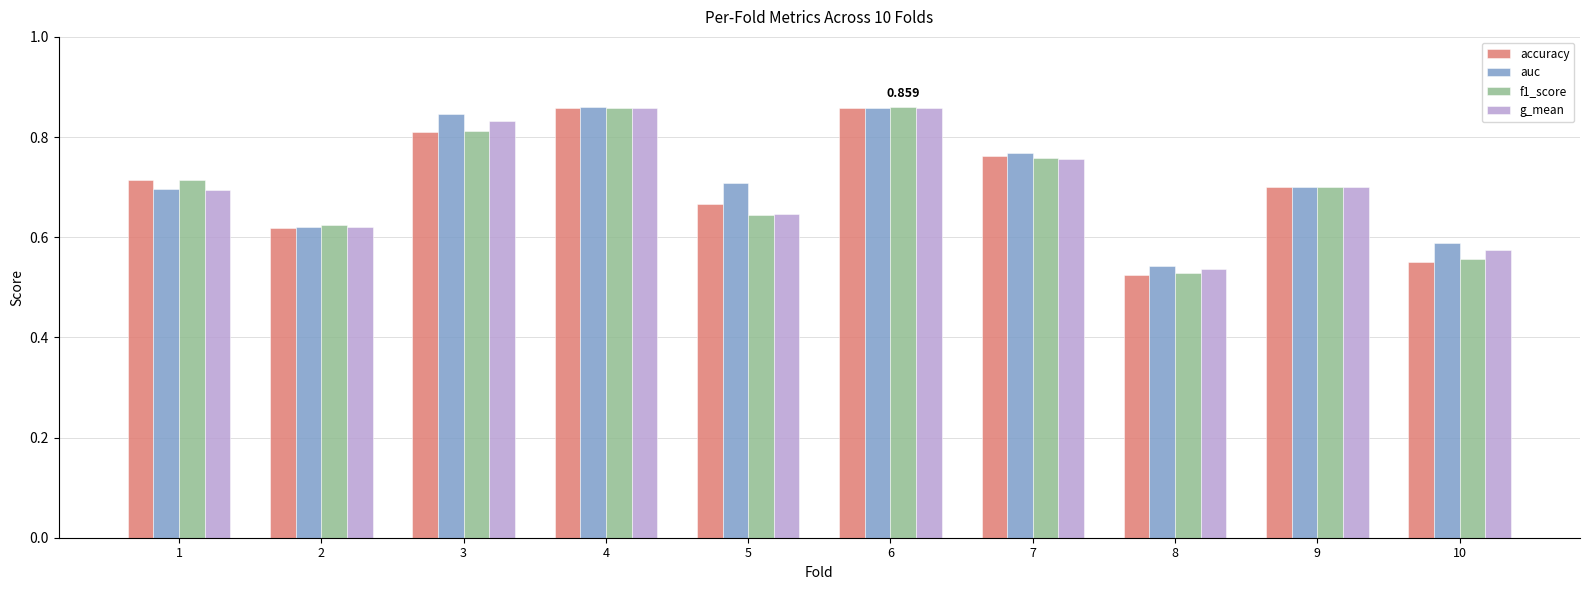

Is the value of g_mean at 1 greater than the value of auc at 2?

Yes